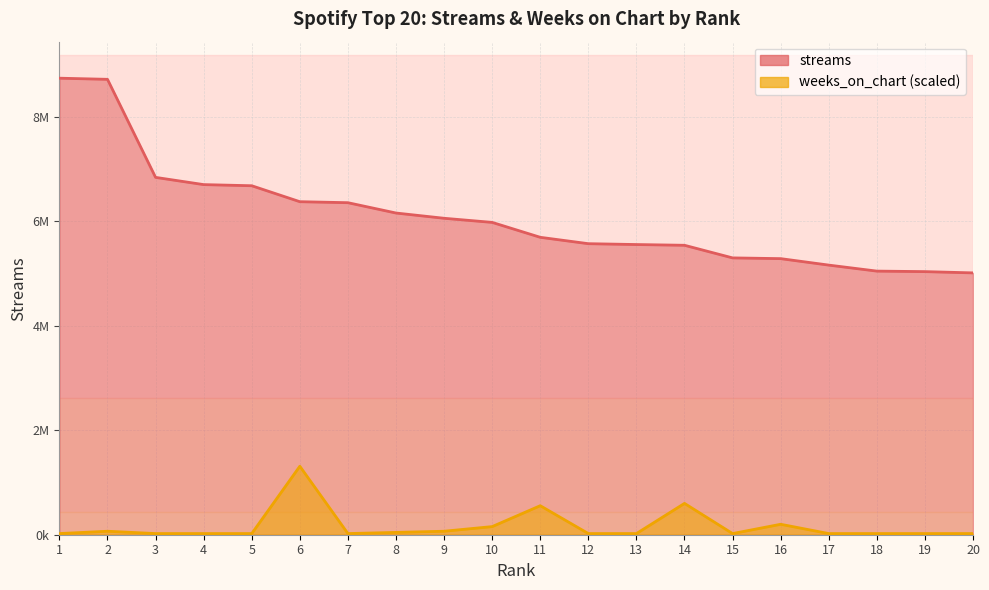

What is the average value of the streams series?

6093320.2